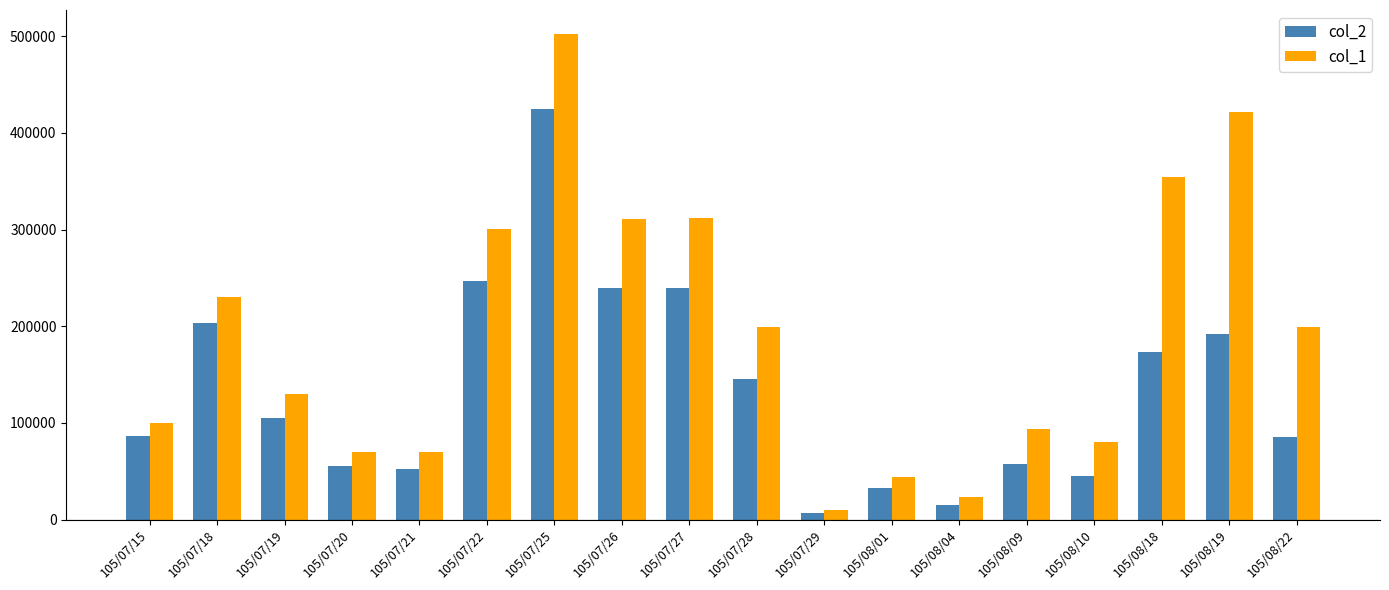

What is the sum of the col_1 values at 105/08/22 and 105/07/18?

429000